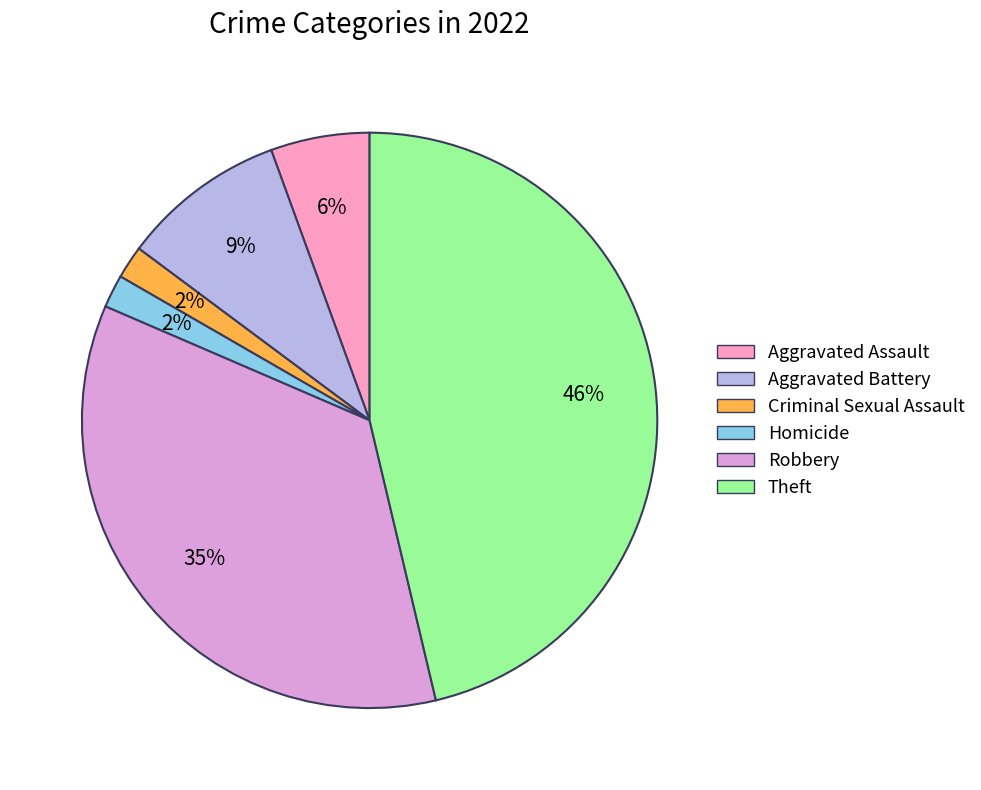

Do Theft and Homicide together represent more than half of the pie?

No